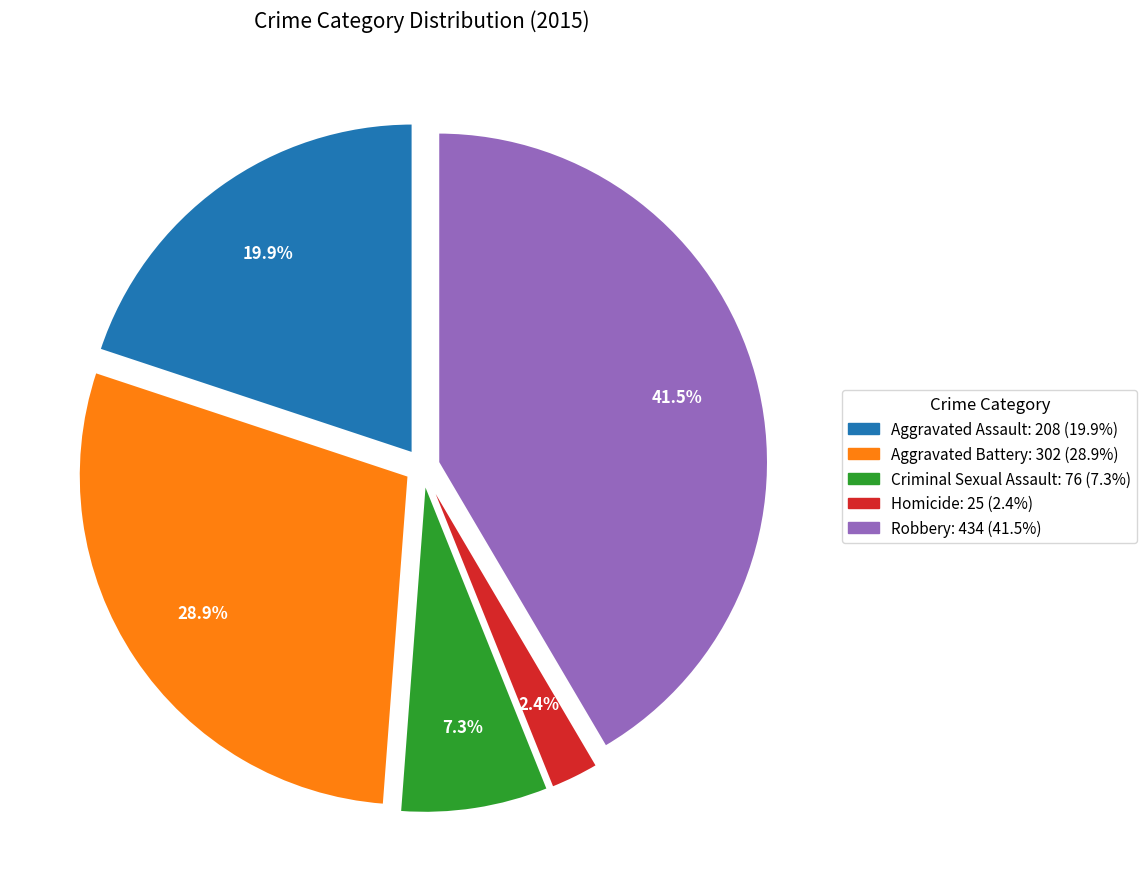

What is the smallest slice in the pie chart?

Homicide